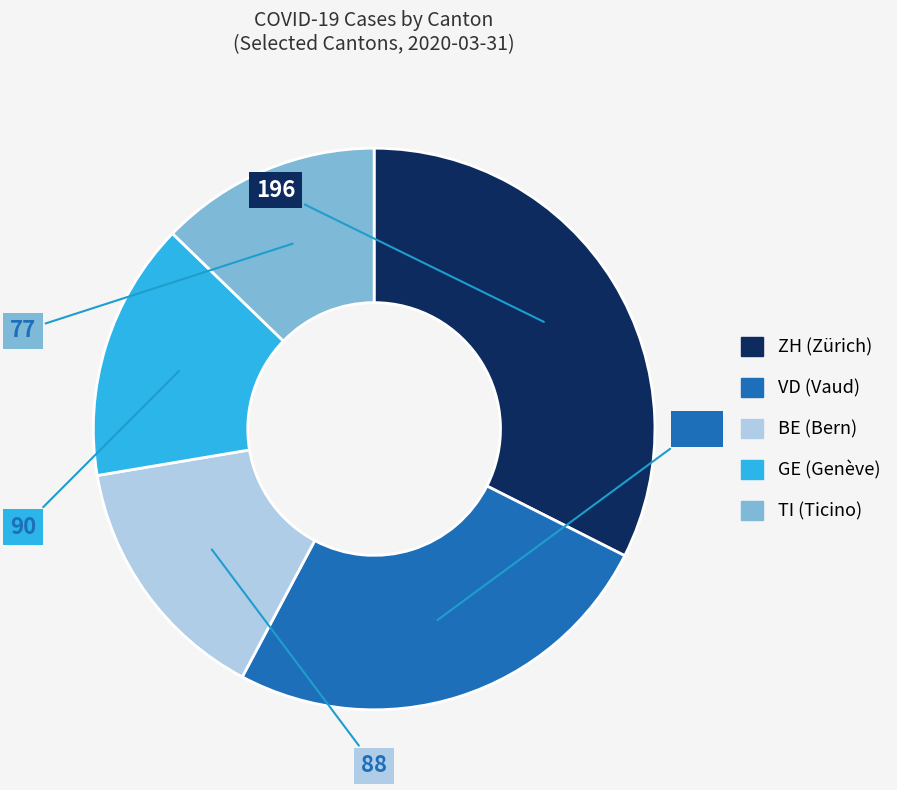

Combined, do VD and BE account for over 50%?

No